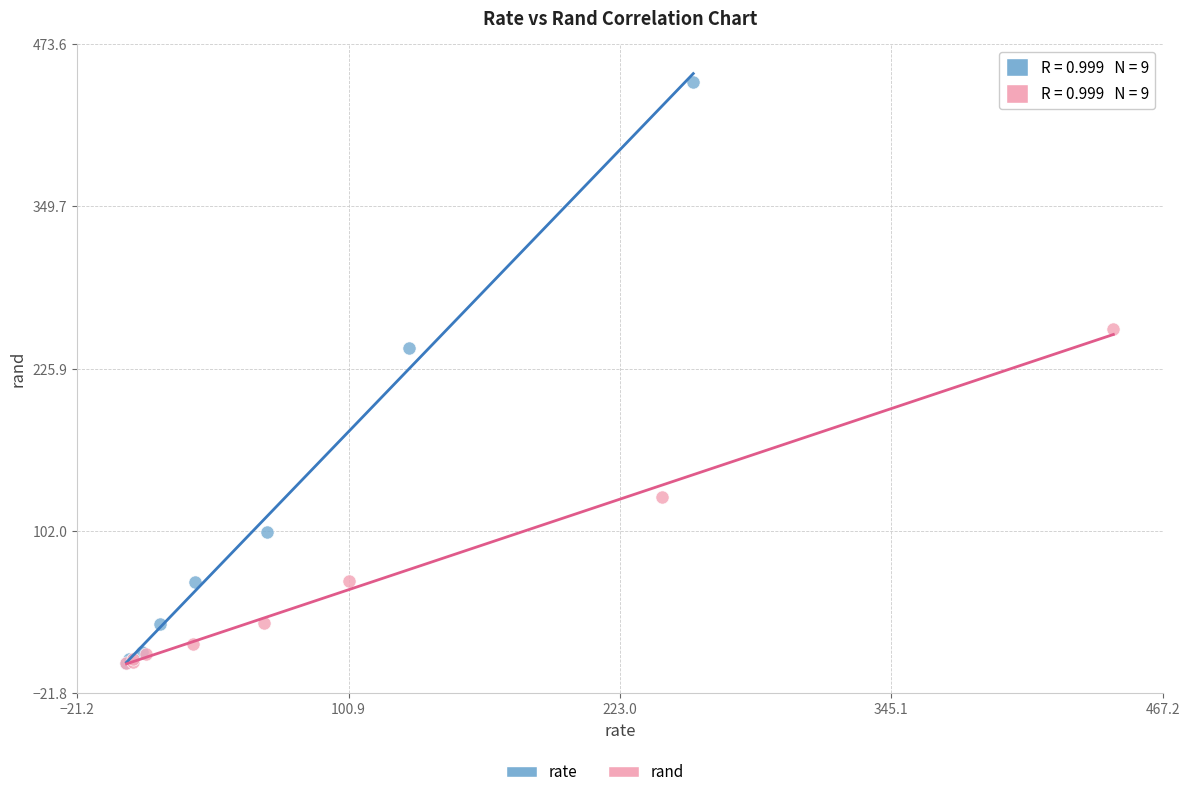

Which series has the widest spread of Y values?

rate